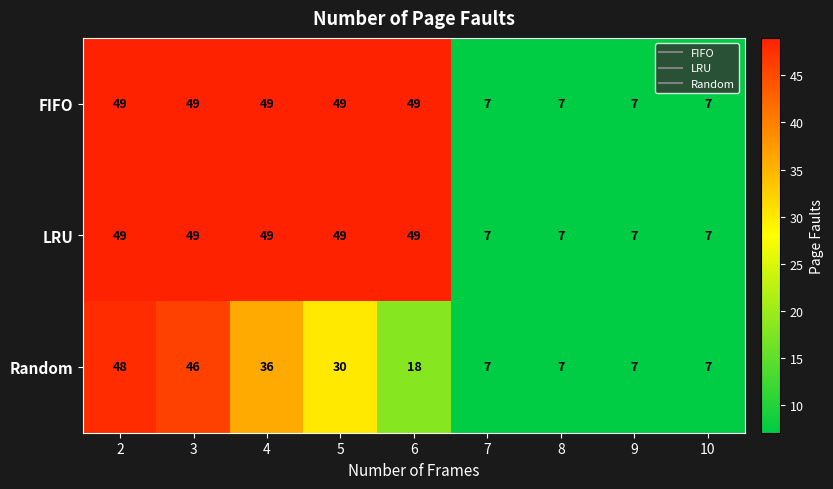

How many FIFO values are between 7 and 49?

9